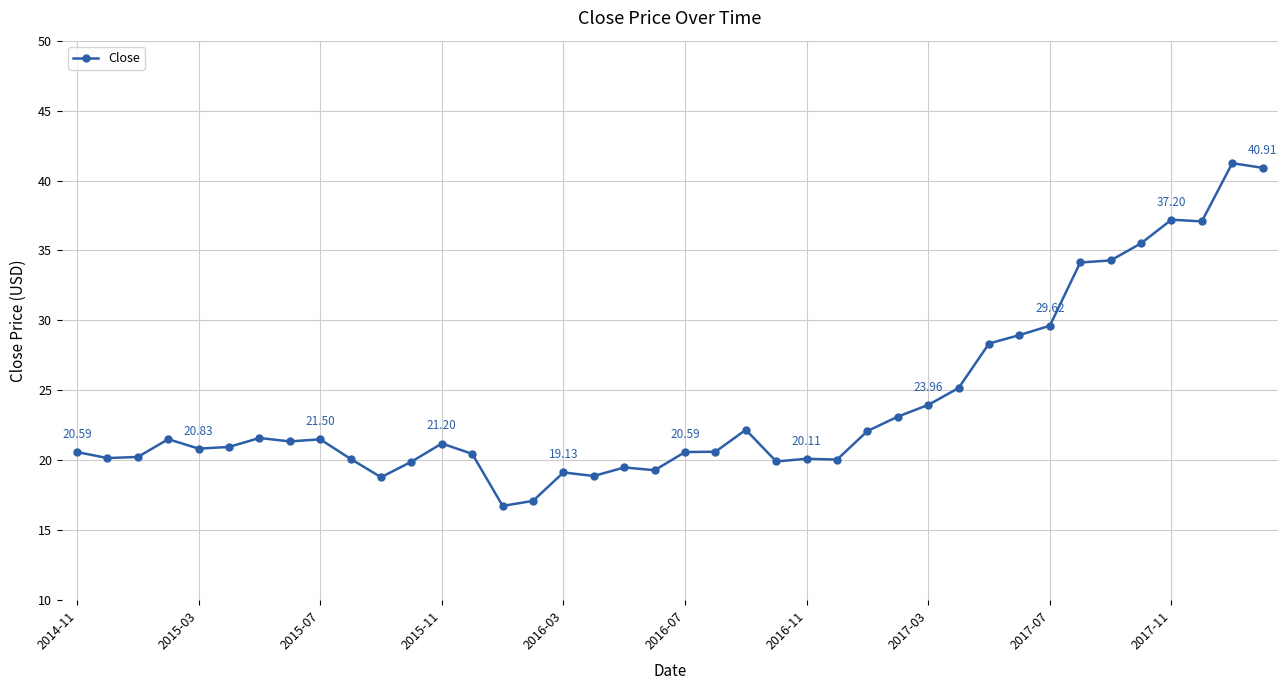

How many distinct data groups are displayed?

1